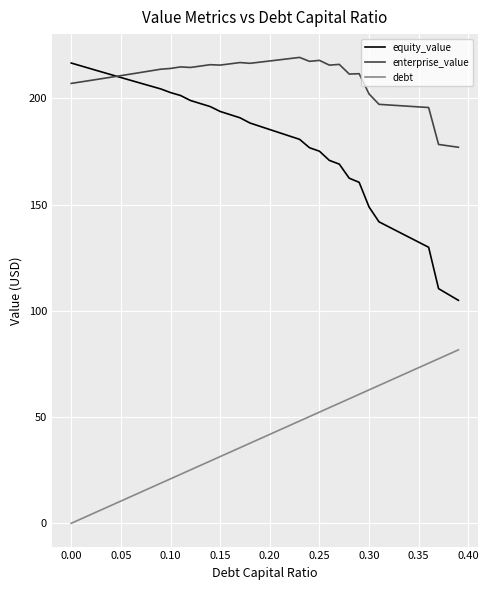

Rank the series by their average value, from lowest to highest.

debt, equity_value, enterprise_value